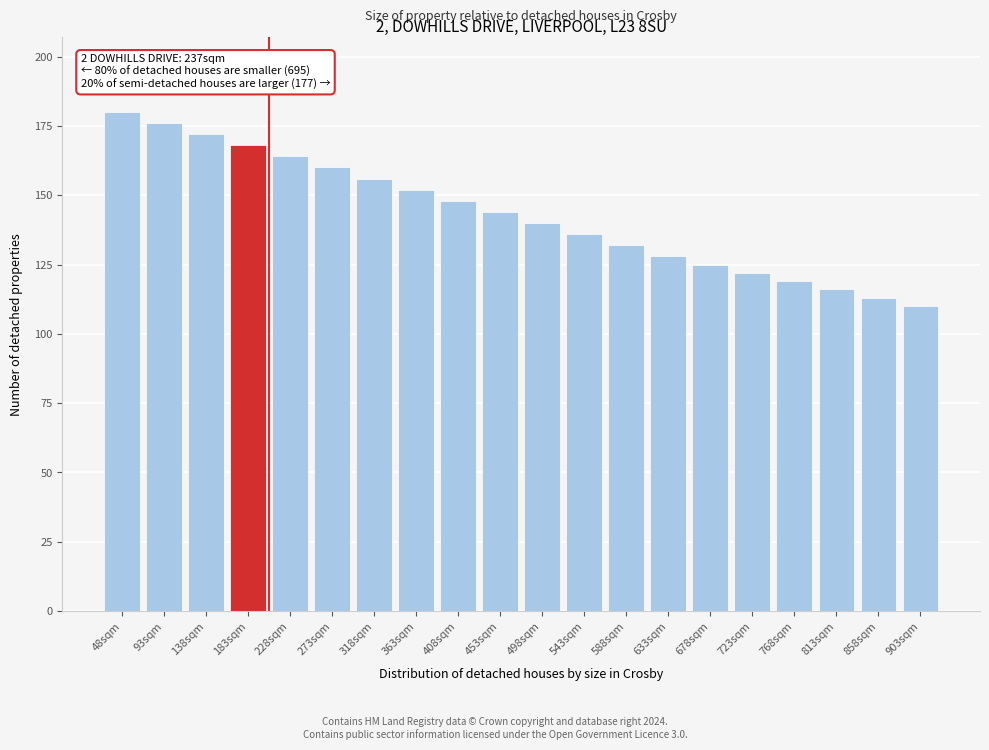

Reading left to right, transcribe all the data shown in this chart.

180	176	172	168	164	160	156	152	148	144	140	136	132	128	125	122	119	116	113	110